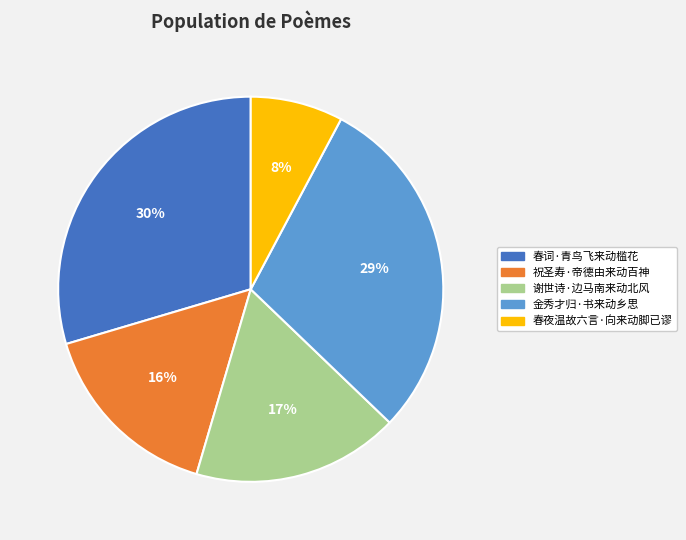

How many slices are in this pie chart?

5